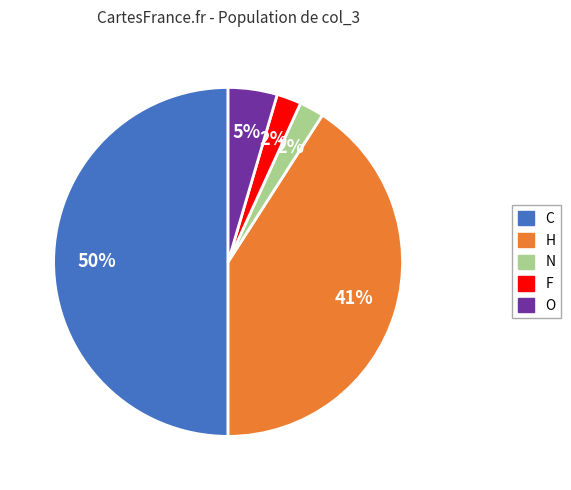

How many slices are in this pie chart?

5